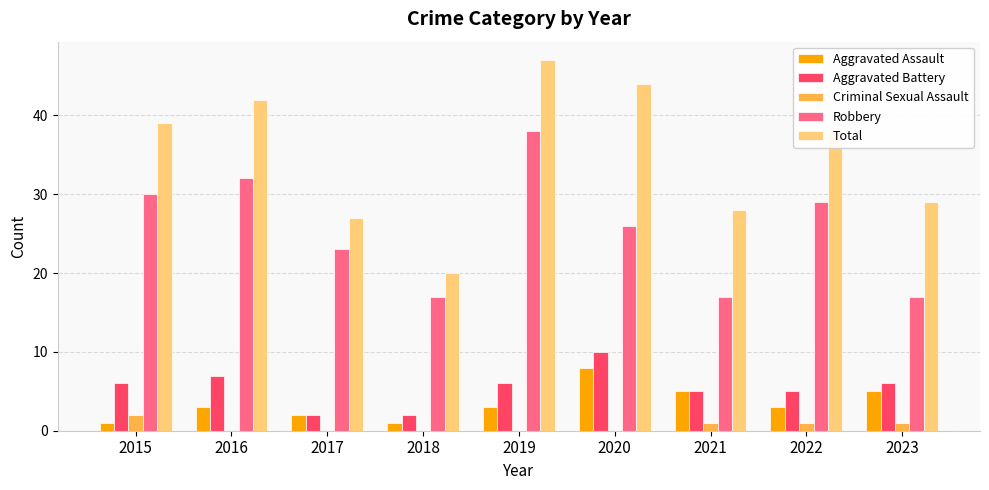

Reading left to right, transcribe all the data shown in this chart.

Aggravated Assault: 2015=1	2016=3	2017=2	2018=1	2019=3	2020=8	2021=5	2022=3	2023=5
Aggravated Battery: 2015=6	2016=7	2017=2	2018=2	2019=6	2020=10	2021=5	2022=5	2023=6
Criminal Sexual Assault: 2015=2	2016=0	2017=0	2018=0	2019=0	2020=0	2021=1	2022=1	2023=1
Robbery: 2015=30	2016=32	2017=23	2018=17	2019=38	2020=26	2021=17	2022=29	2023=17
Total: 2015=39	2016=42	2017=27	2018=20	2019=47	2020=44	2021=28	2022=38	2023=29